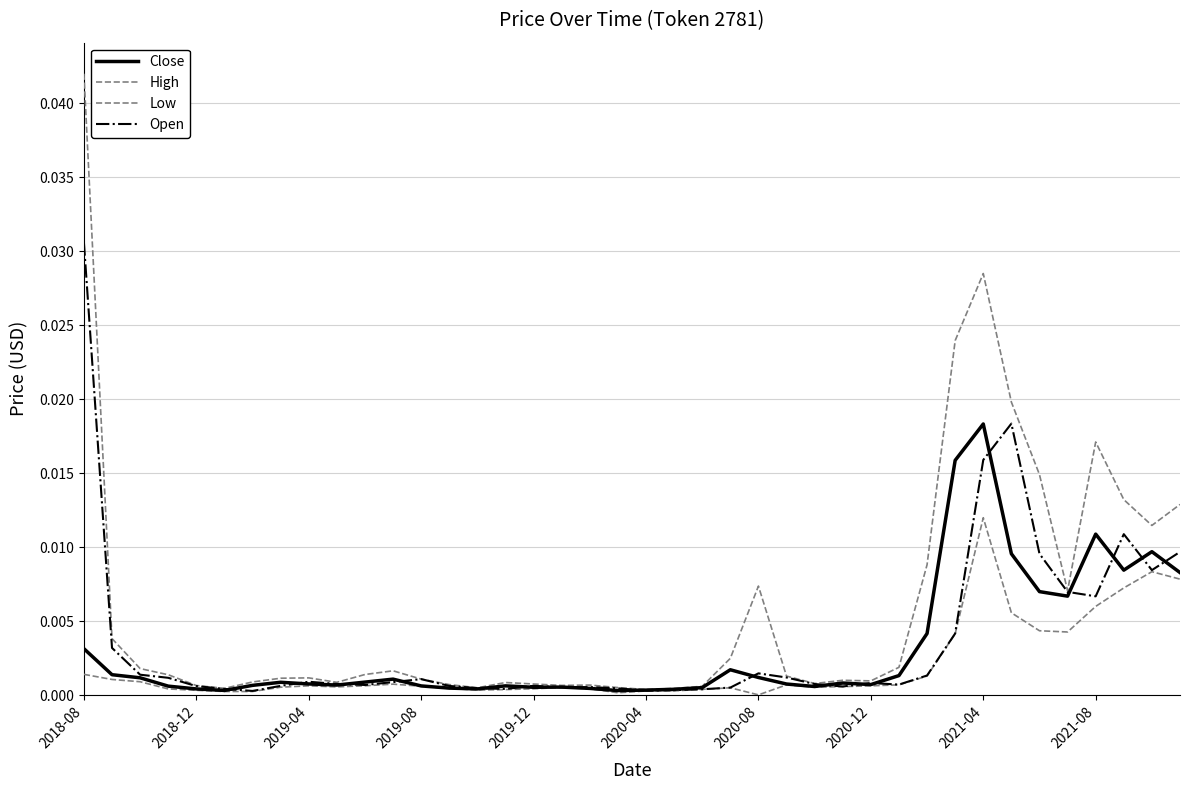

How many lines are shown in the chart?

4